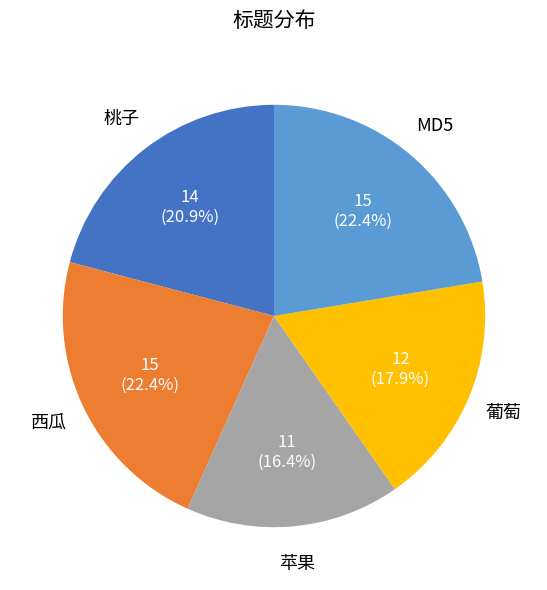

Is there any slice that represents more than half of the pie?

No